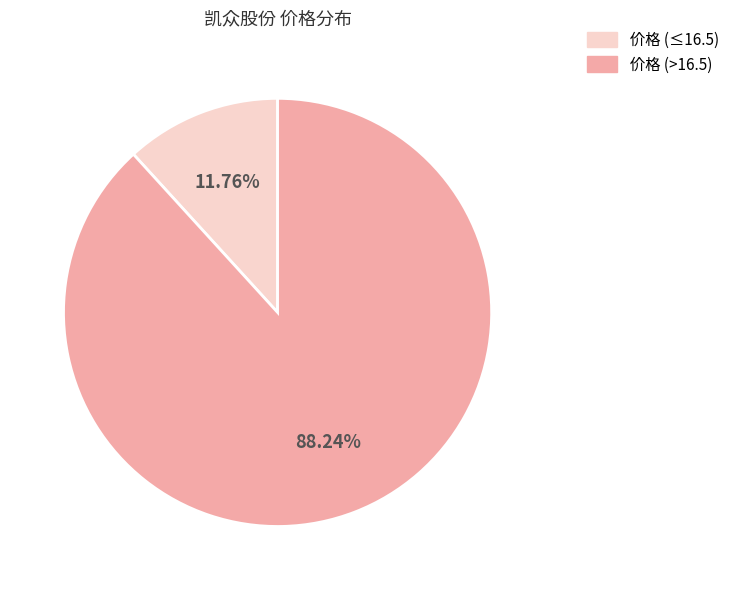

Is there a majority slice in this chart?

Yes